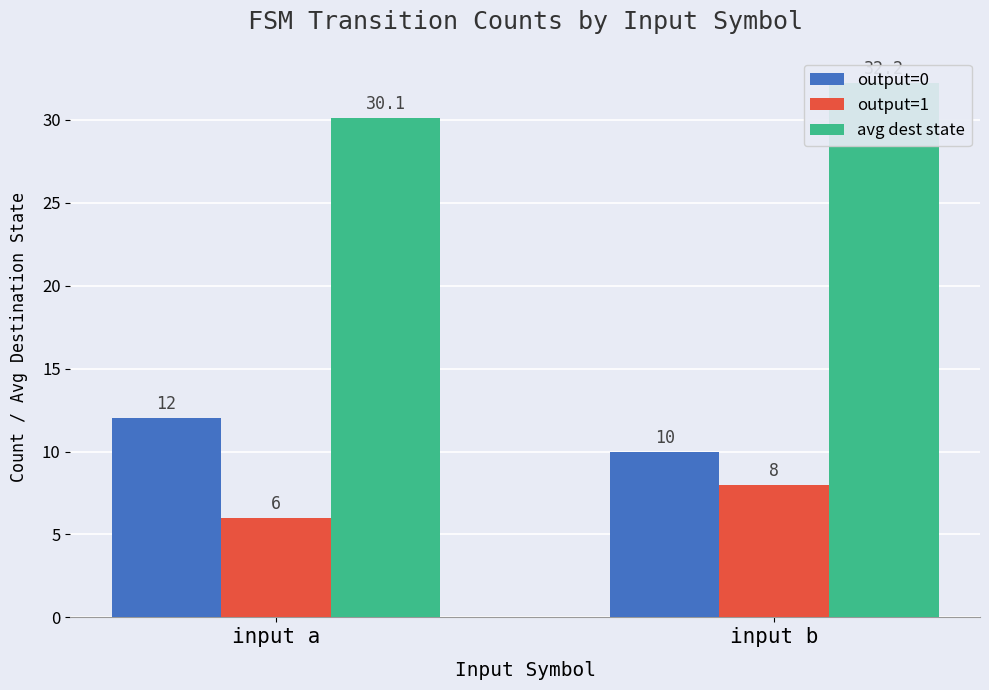

Is the value of output=1 at input b greater than the value of output=0 at input b?

No